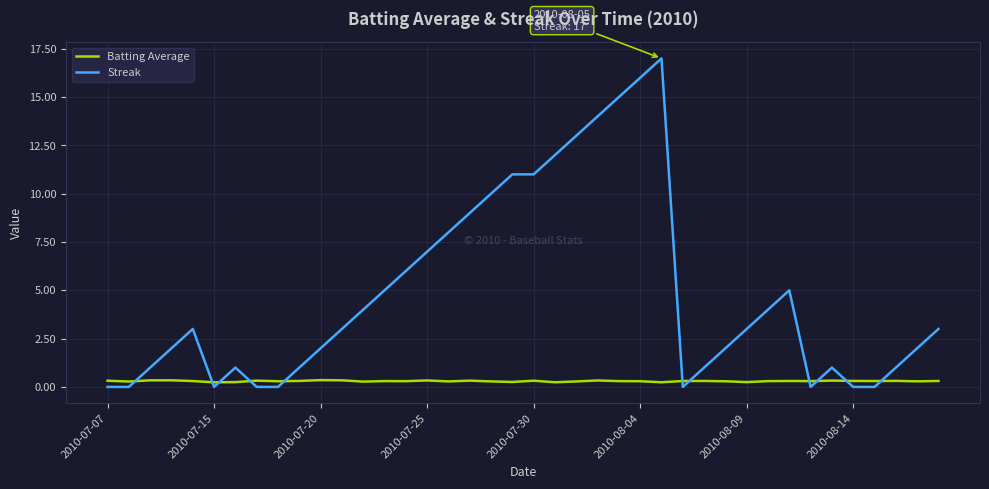

What is the maximum value shown in the chart?

17.0